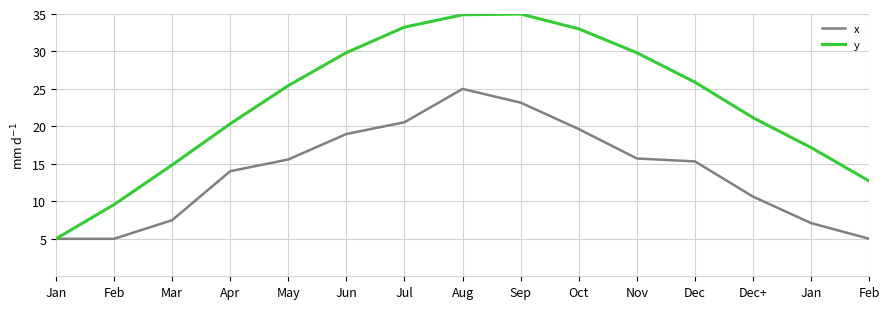

Reading right to left, what are all the values shown in this chart?

x: 5.0	7.1	10.6	15.3	15.7	19.6	23.2	25.0	20.6	19.0	15.6	14.0	7.5	5.0	5.0
y: 12.7	17.2	21.2	25.9	29.8	33.0	35.0	34.9	33.2	29.8	25.4	20.3	14.9	9.6	5.0